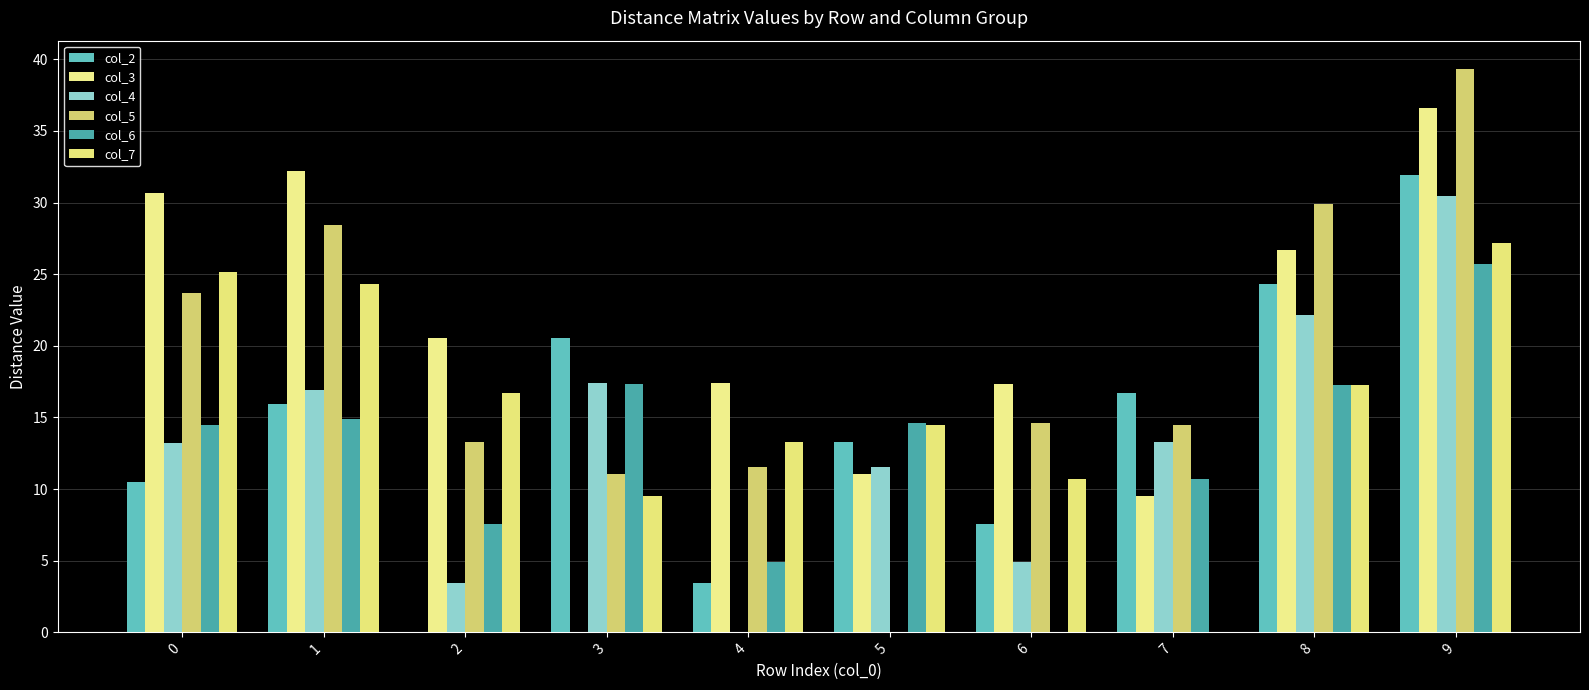

Are the bars horizontal?

No